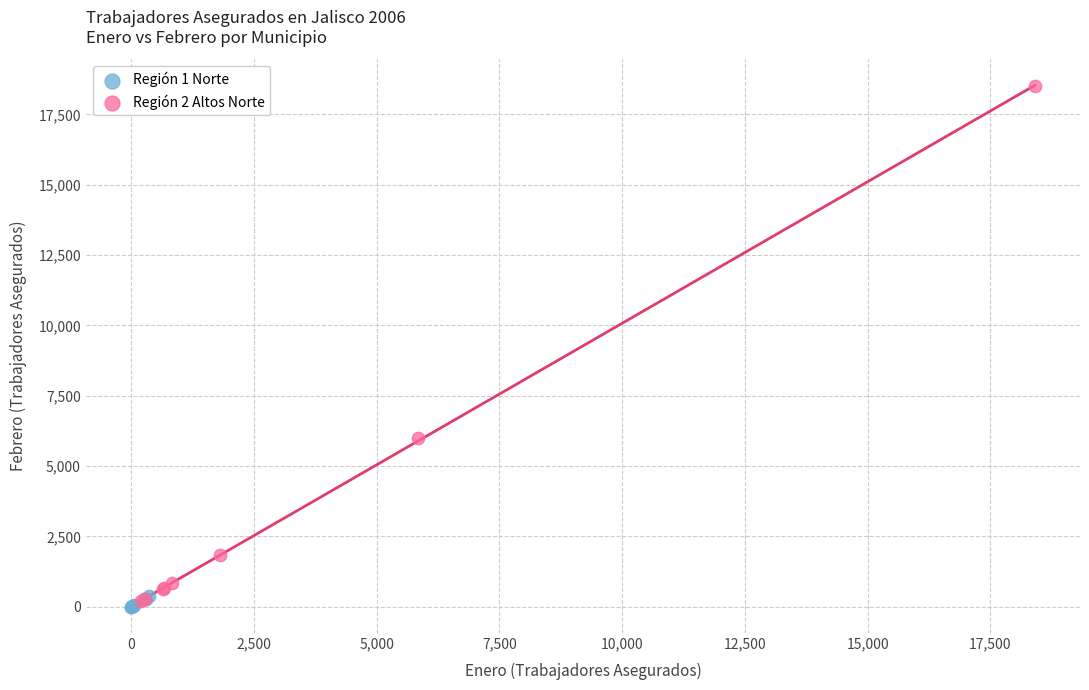

Which series contains the lowest Y value?

Región 1 Norte